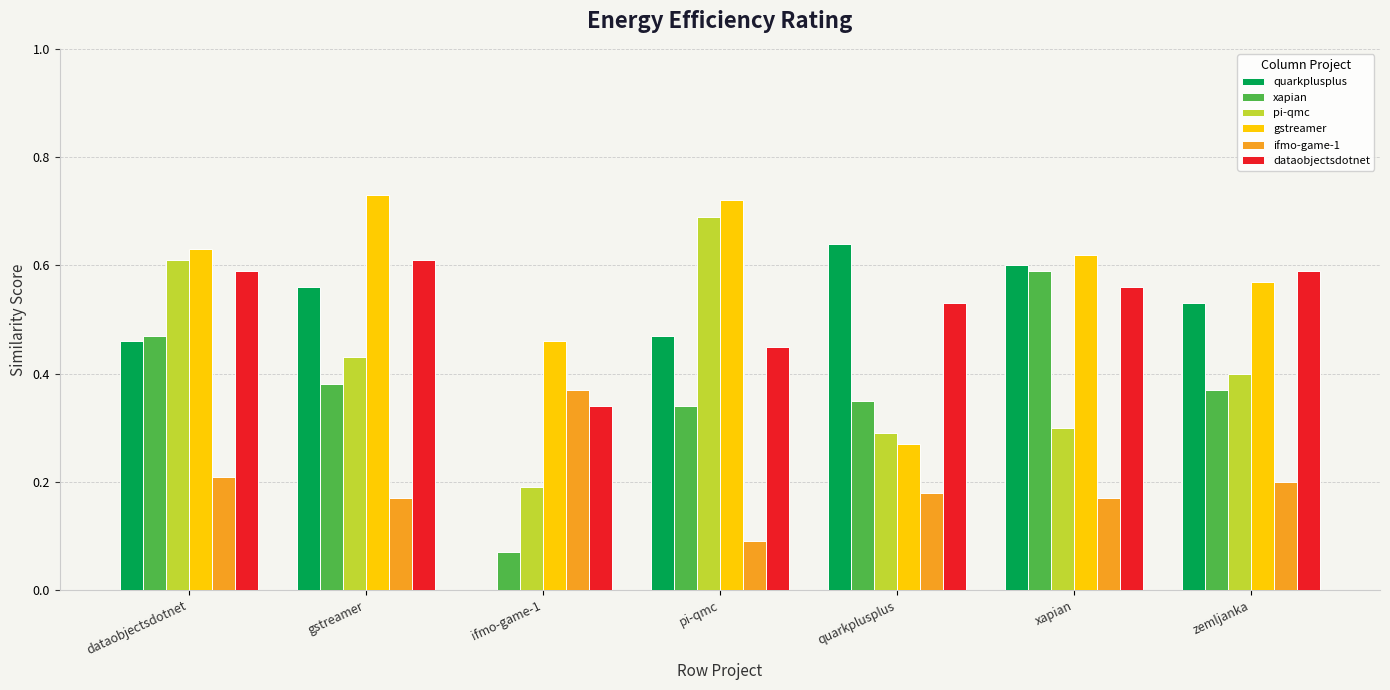

What is the total value across all series at zemljanka?

2.7